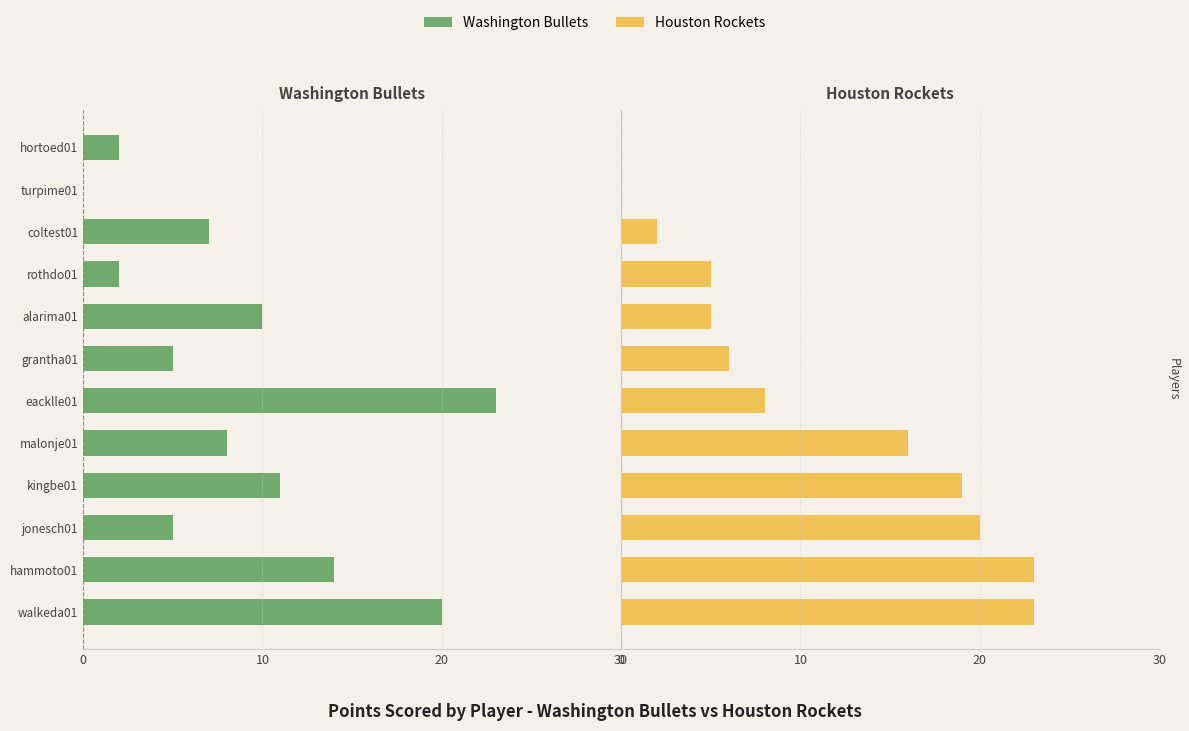

What is the maximum value for Houston Rockets?

23